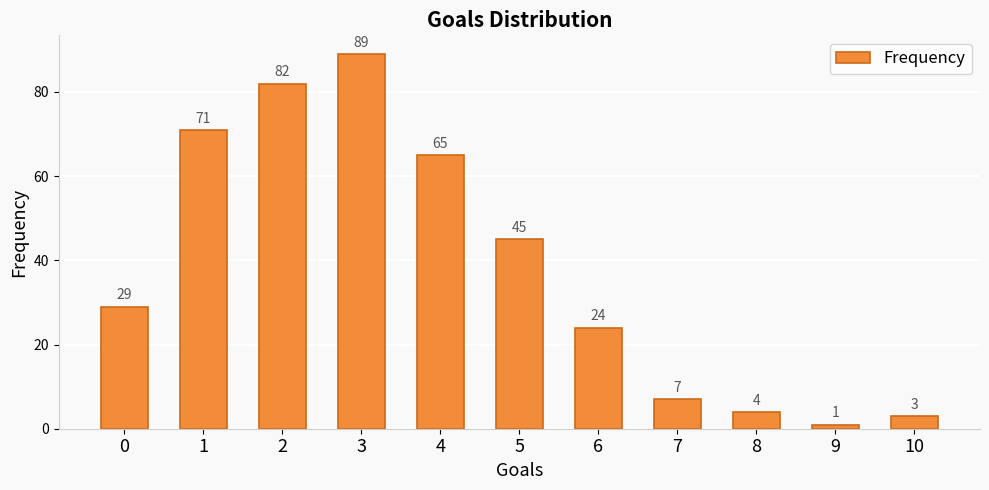

What is the value of the 6th bar from the left?

45